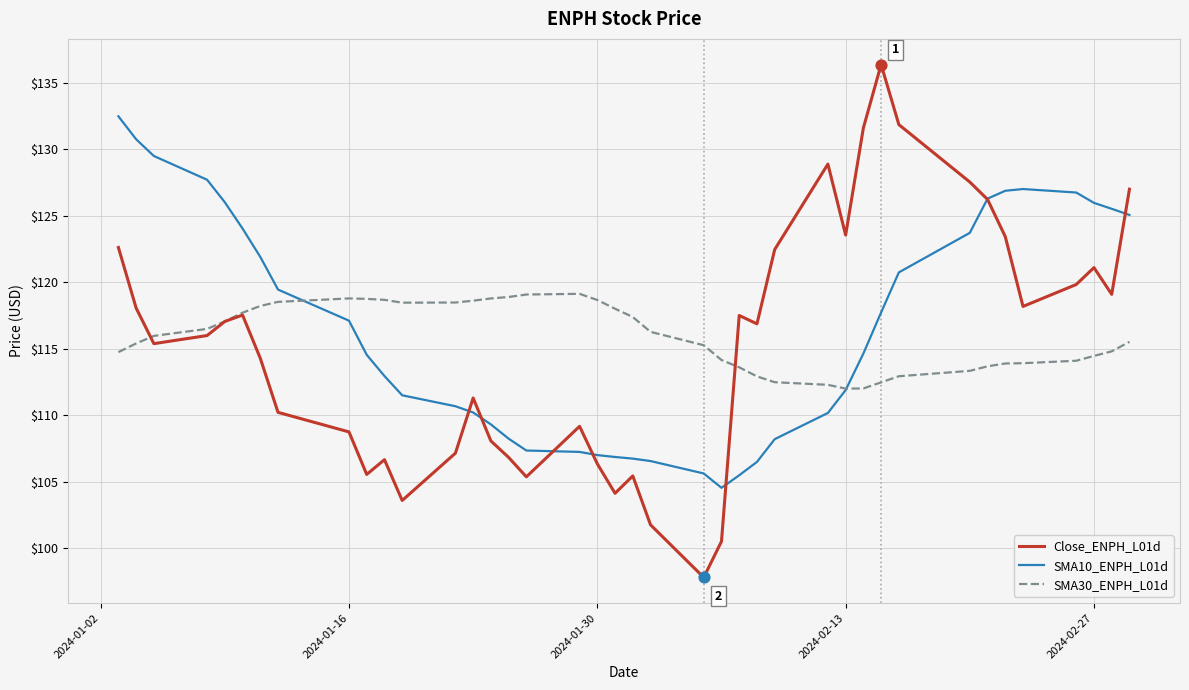

What are all the series names shown in the legend?

Close_ENPH_L01d, SMA10_ENPH_L01d, SMA30_ENPH_L01d